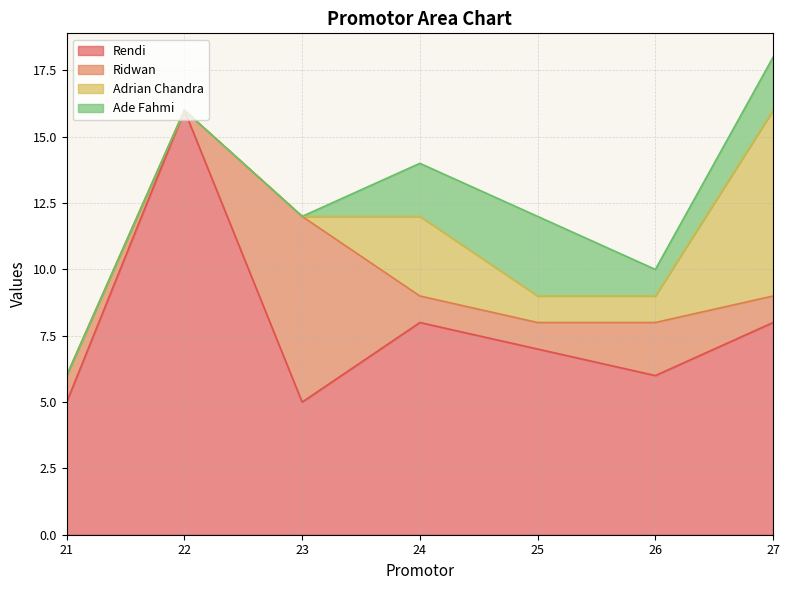

Is it true that Ade Fahmi equals 3 at 24?

False